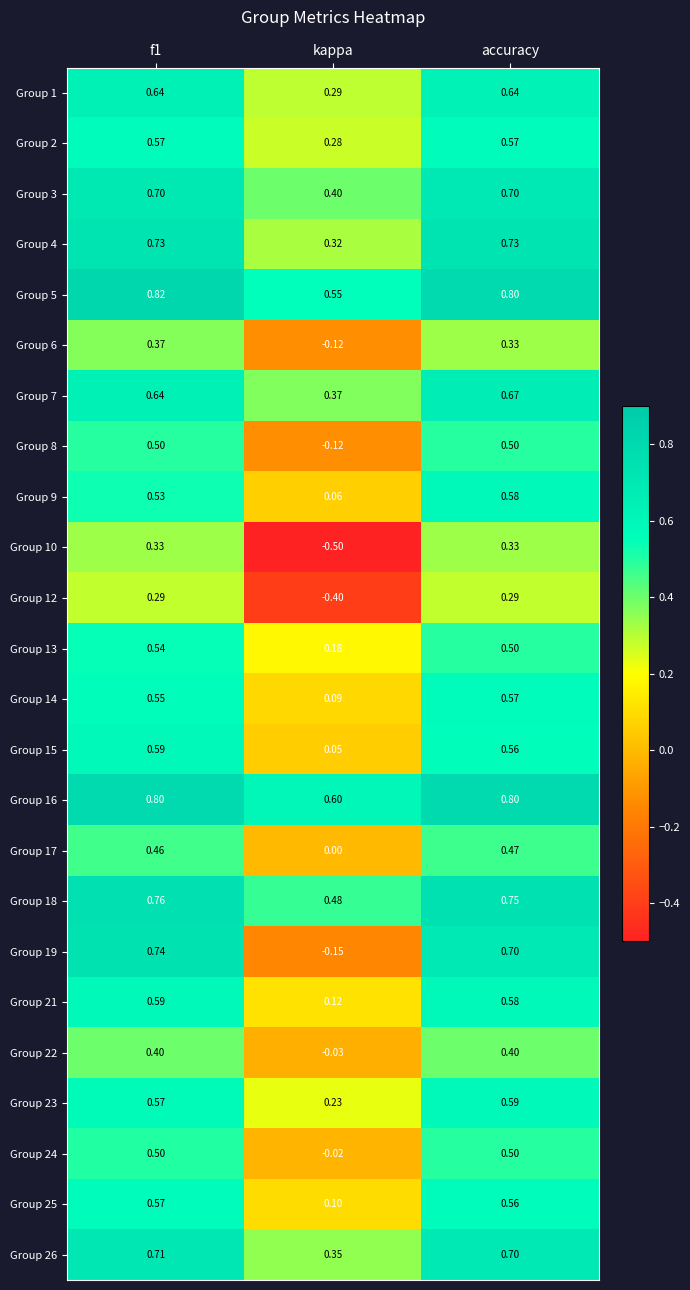

Where is Group 14 nearest to the value 0?

kappa